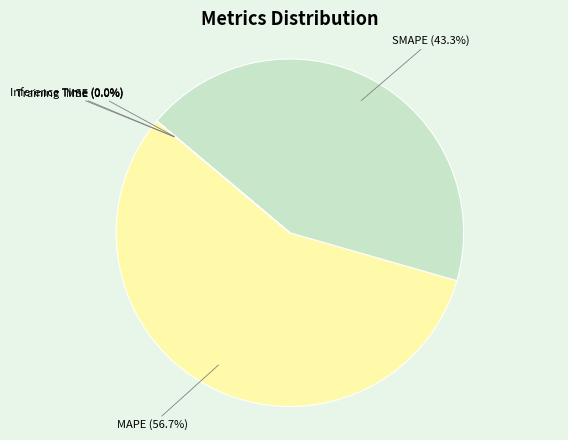

Rank the categories by value from lowest to highest.

MSE, Inference Time, Training Time, SMAPE, MAPE